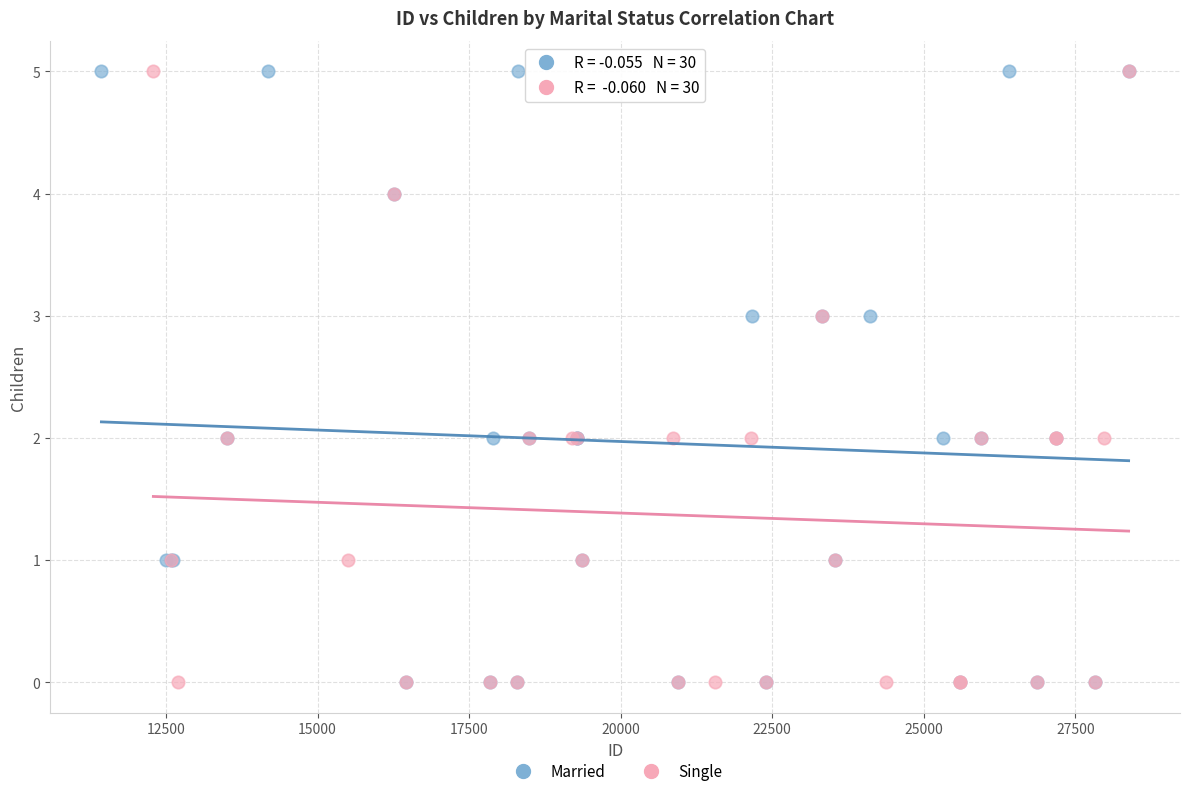

What are all the series names shown in the legend?

Married, Single